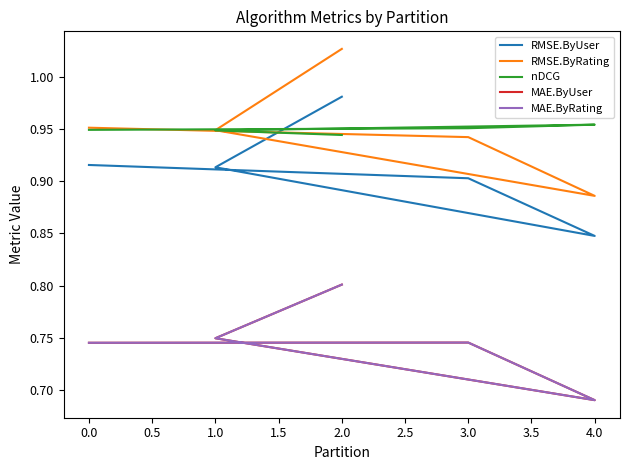

What is the difference between the maximum and minimum values in the MAE.ByUser series?

0.1